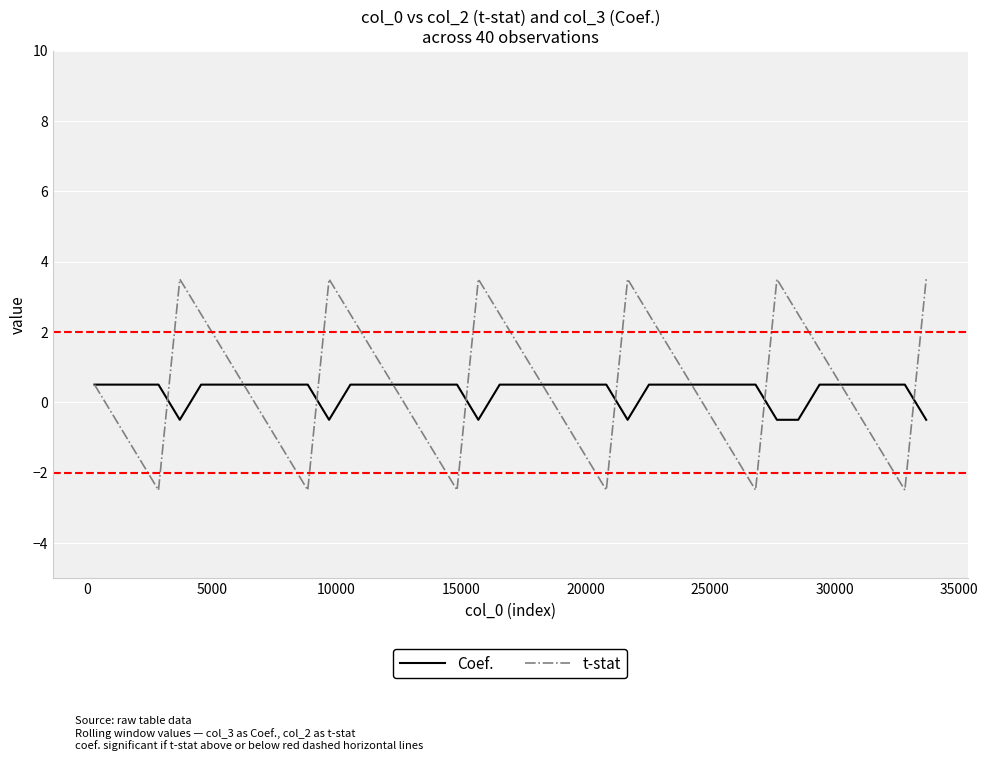

What is the maximum value for t-stat?

3.5